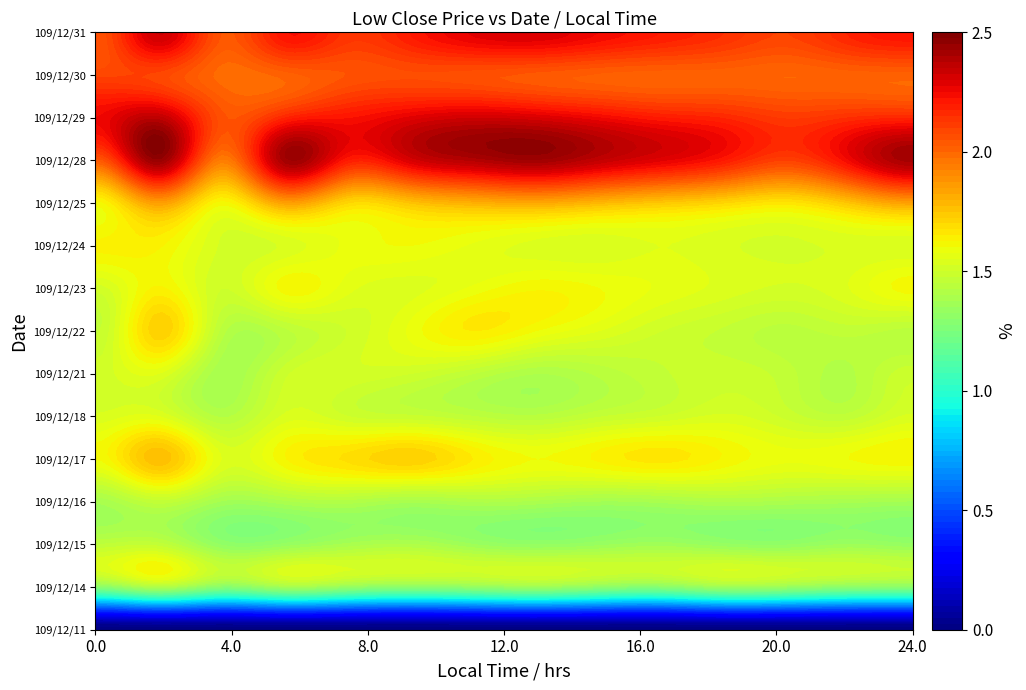

At how many categories does at least one series exceed 1?

14